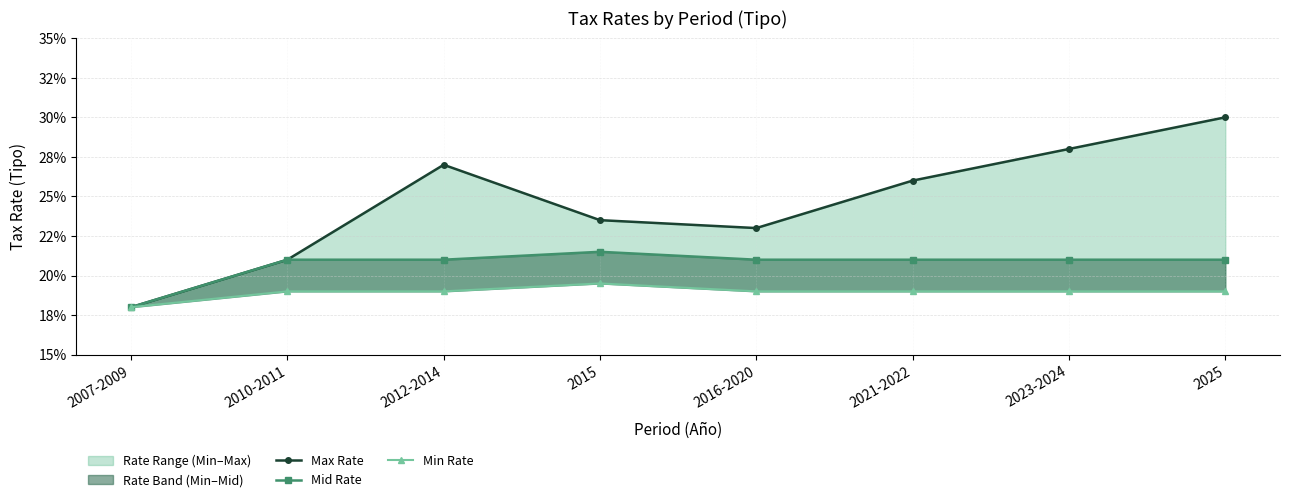

Which series has the widest spread of values?

Max Rate